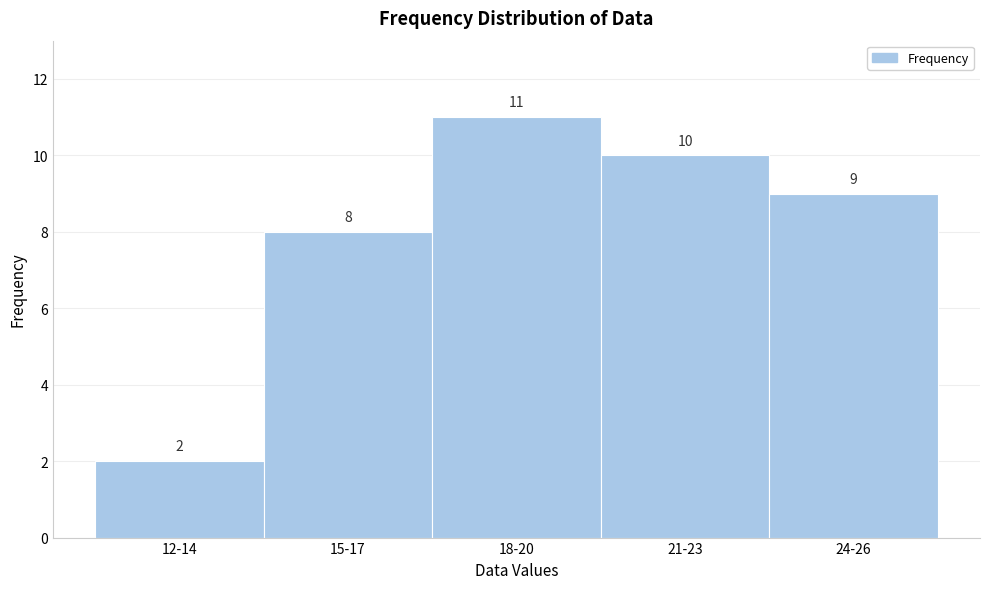

Reading right to left, what are all the values shown in this chart?

24-26=9	21-23=10	18-20=11	15-17=8	12-14=2